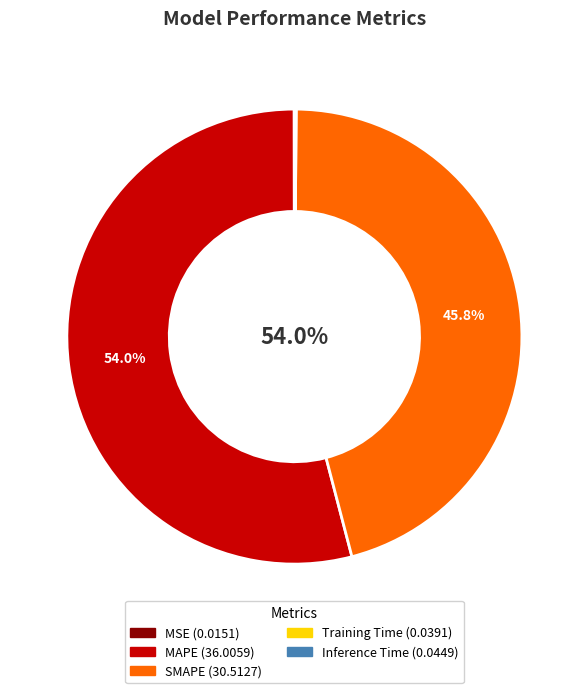

Which slice is the smallest?

MSE